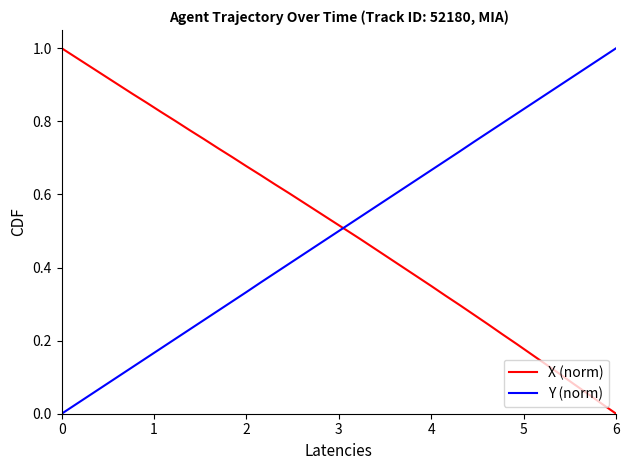

True or false: Y (norm) and X (norm) intersect in this chart.

True